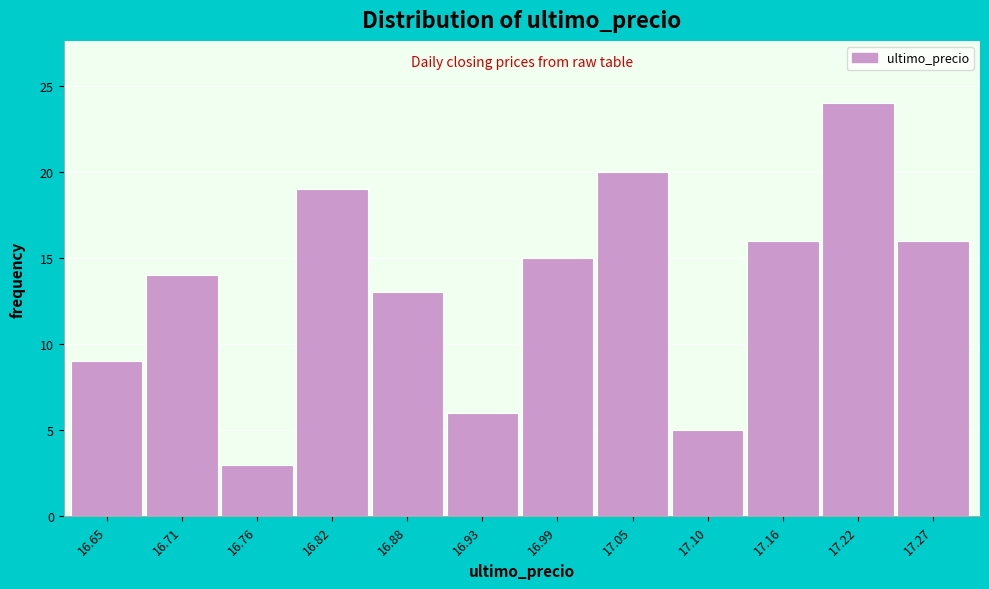

Reading right to left, extract all data points from this chart.

17.27=16	17.22=24	17.16=16	17.10=5	17.05=20	16.99=15	16.93=6	16.88=13	16.82=19	16.76=3	16.71=14	16.65=9